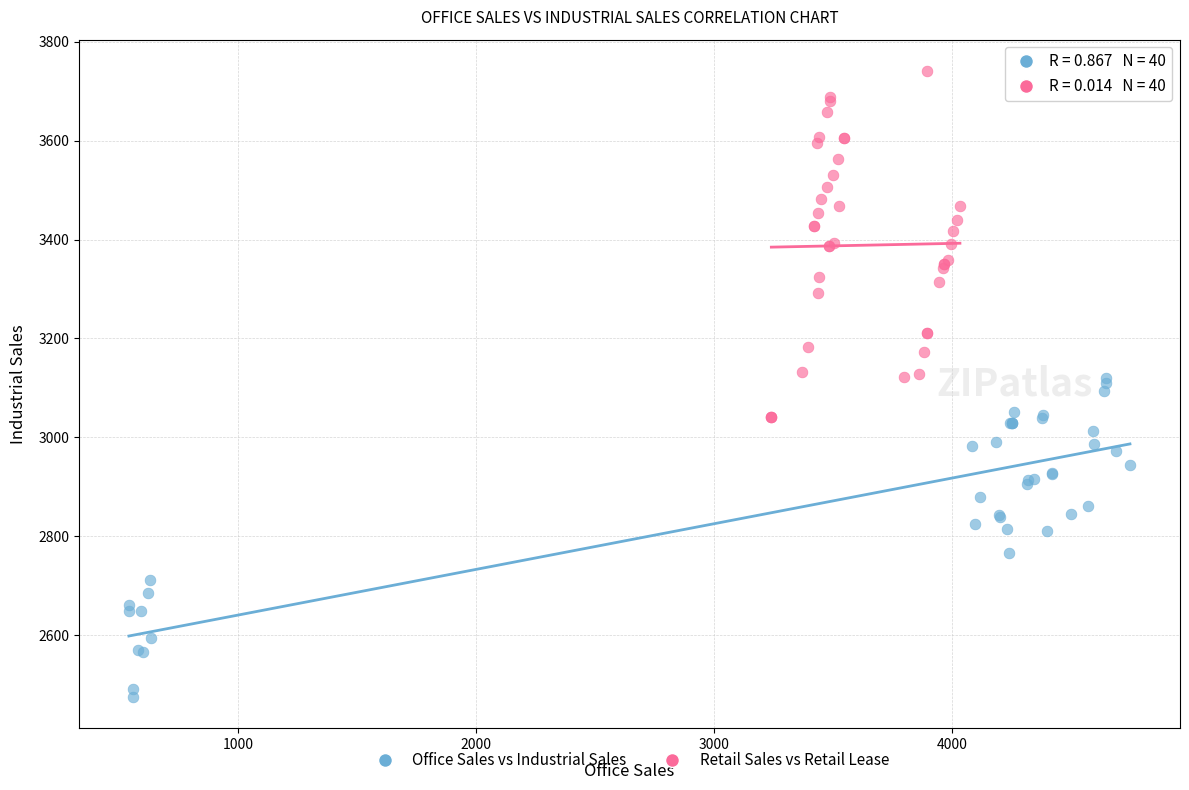

Which series reaches the maximum Y coordinate?

Retail Sales vs Retail Lease